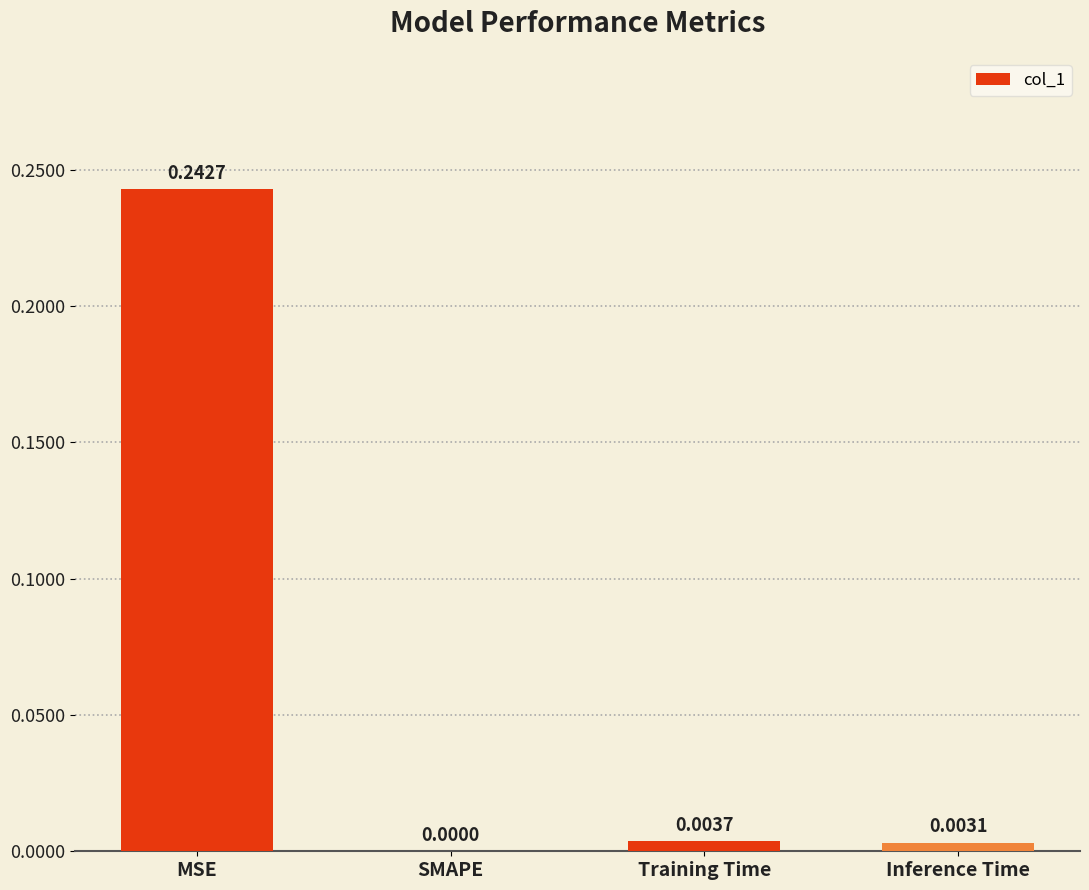

True or false: the data shows 0.1 at SMAPE.

False